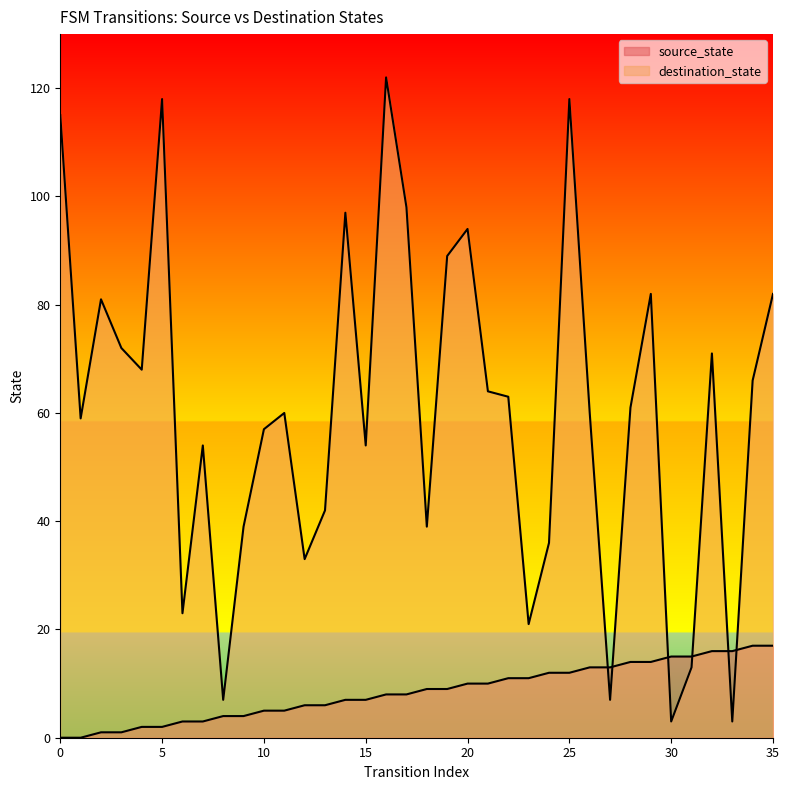

At how many categories does at least one series exceed 53?

24